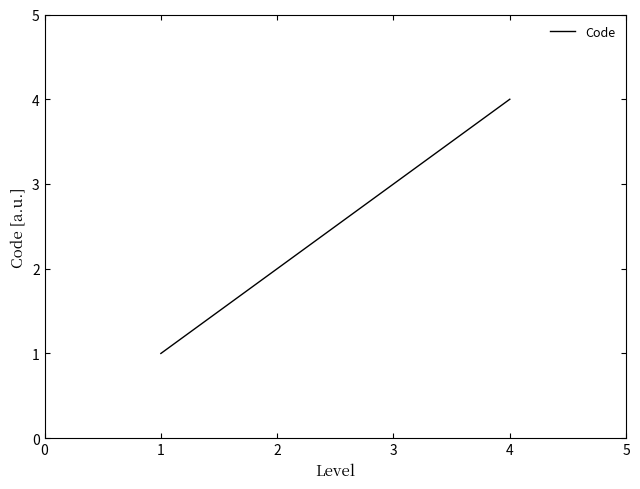

List the labels in order of value, smallest first.

1, 2, 3, 4